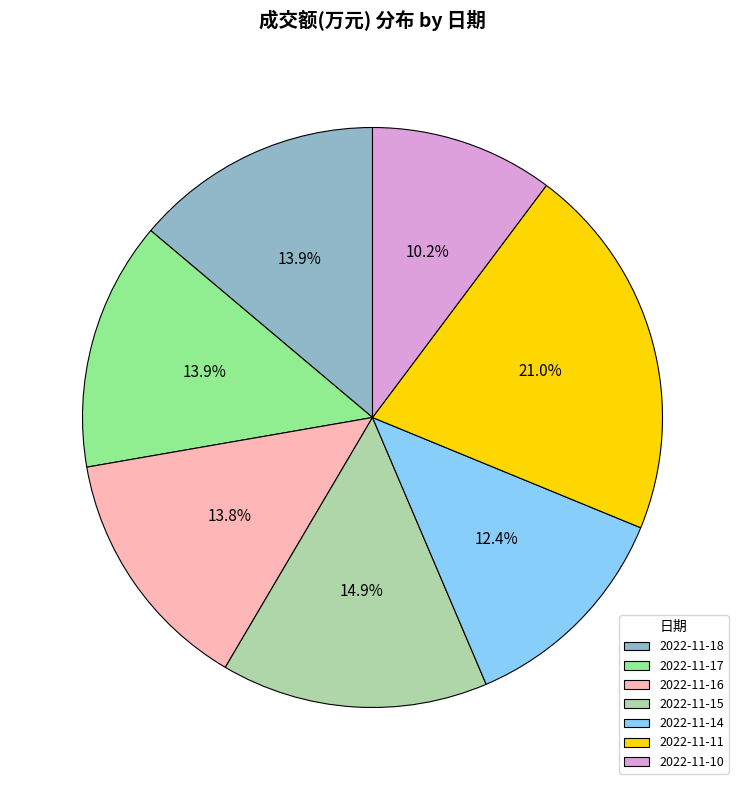

Is there any slice that represents more than half of the pie?

No